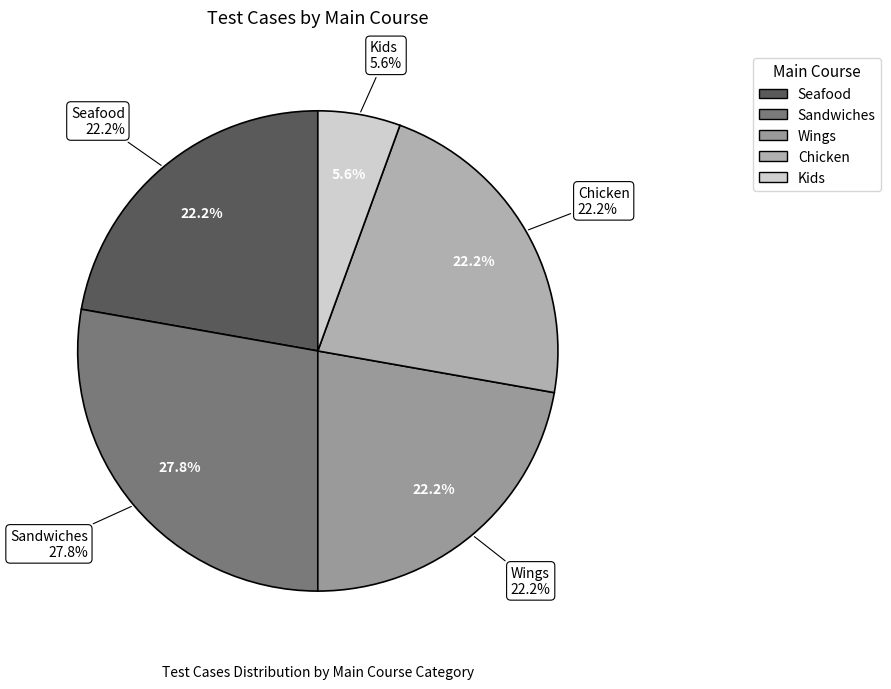

Is there any slice that represents more than half of the pie?

No